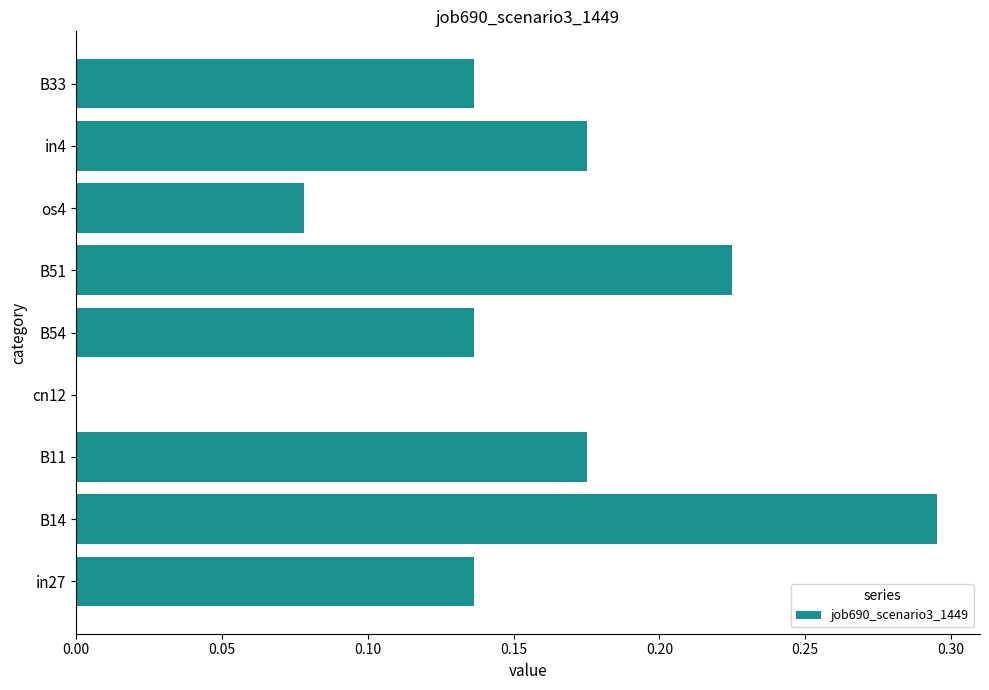

Is it true that the value at B33 is 0.2?

False